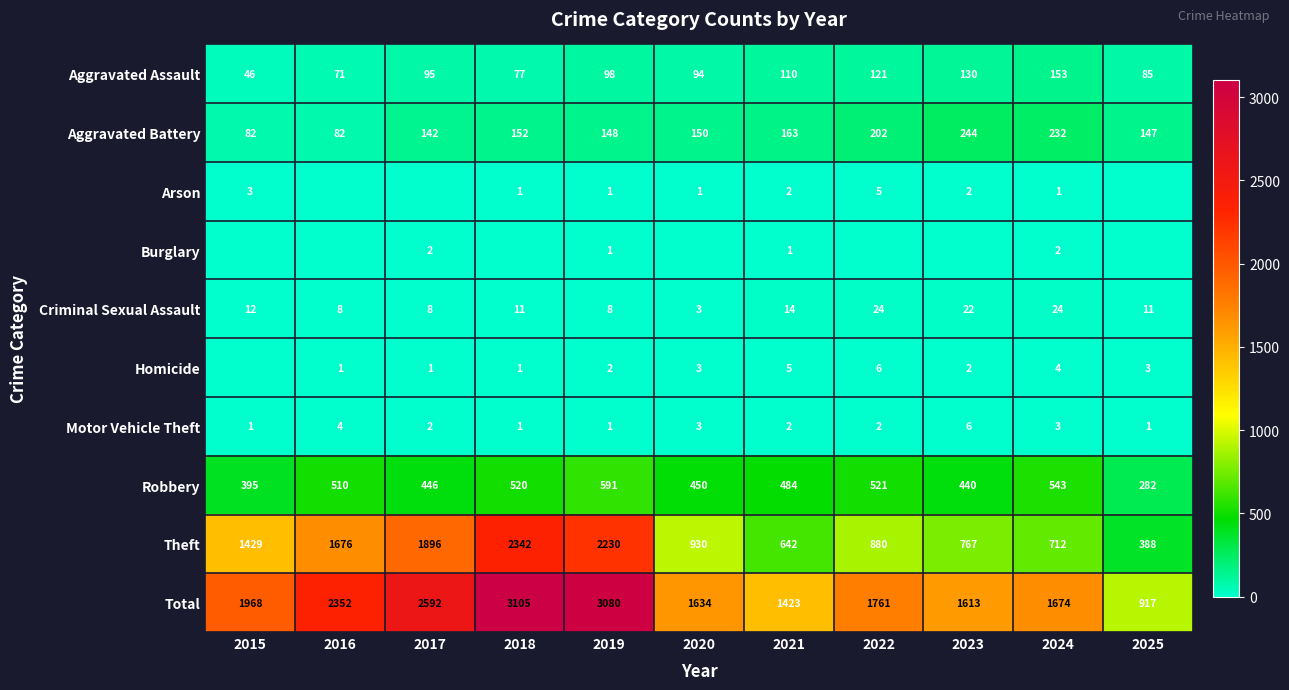

How many categories are shown in the chart?

11